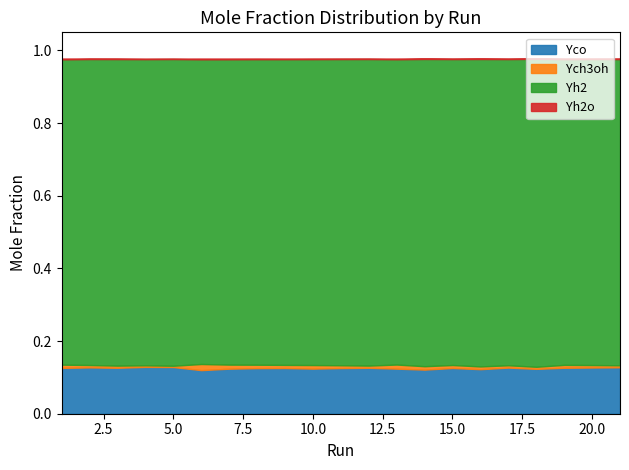

True or false: Yh2o has a value of 0.0 at 4.

True